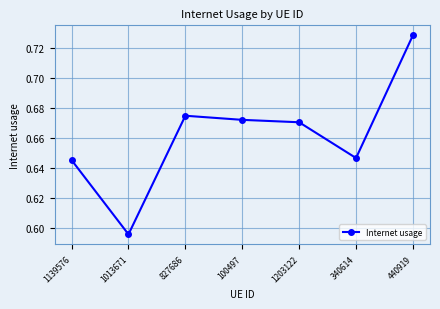

True or false: the data shows 0.3 at 1203122.

False